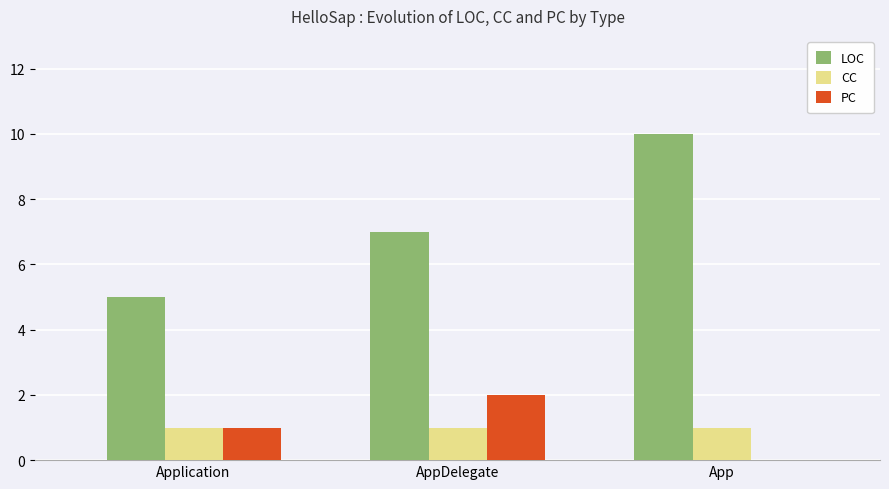

What is the greatest value displayed?

10